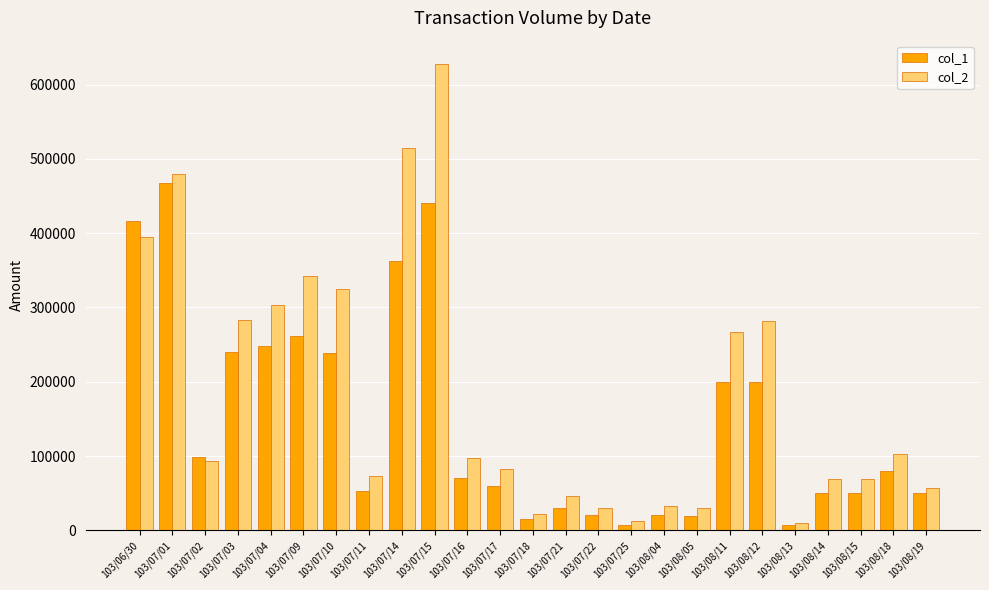

Which series has the widest spread of values?

col_2